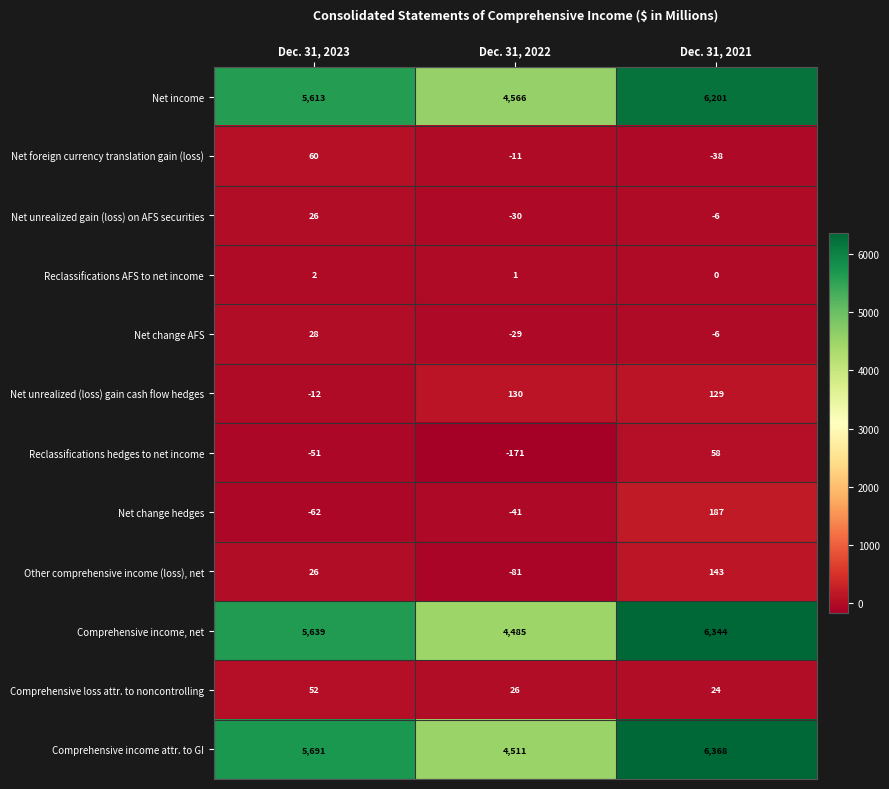

What is the difference between the highest and lowest values at Dec. 31, 2022?

4737